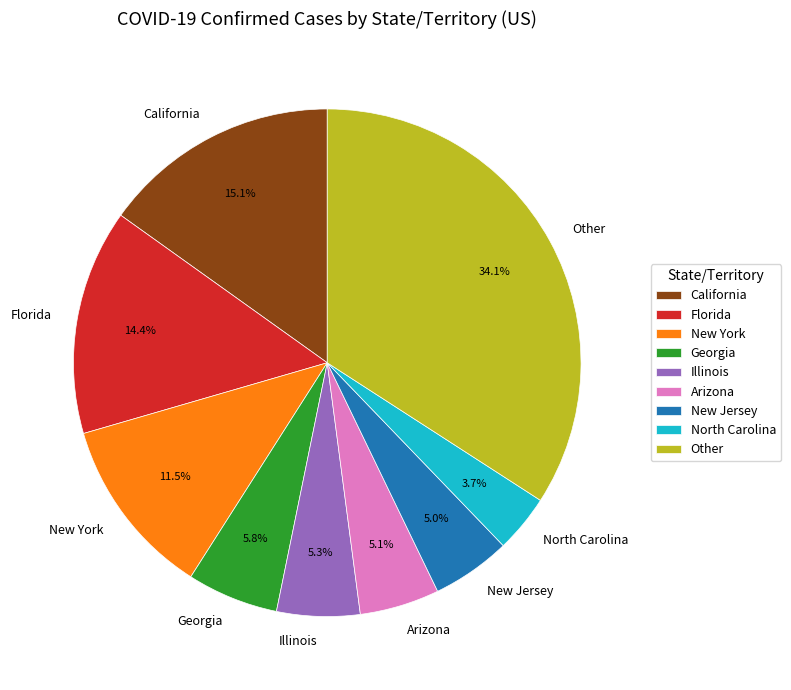

Does Florida represent more than half of the total?

No